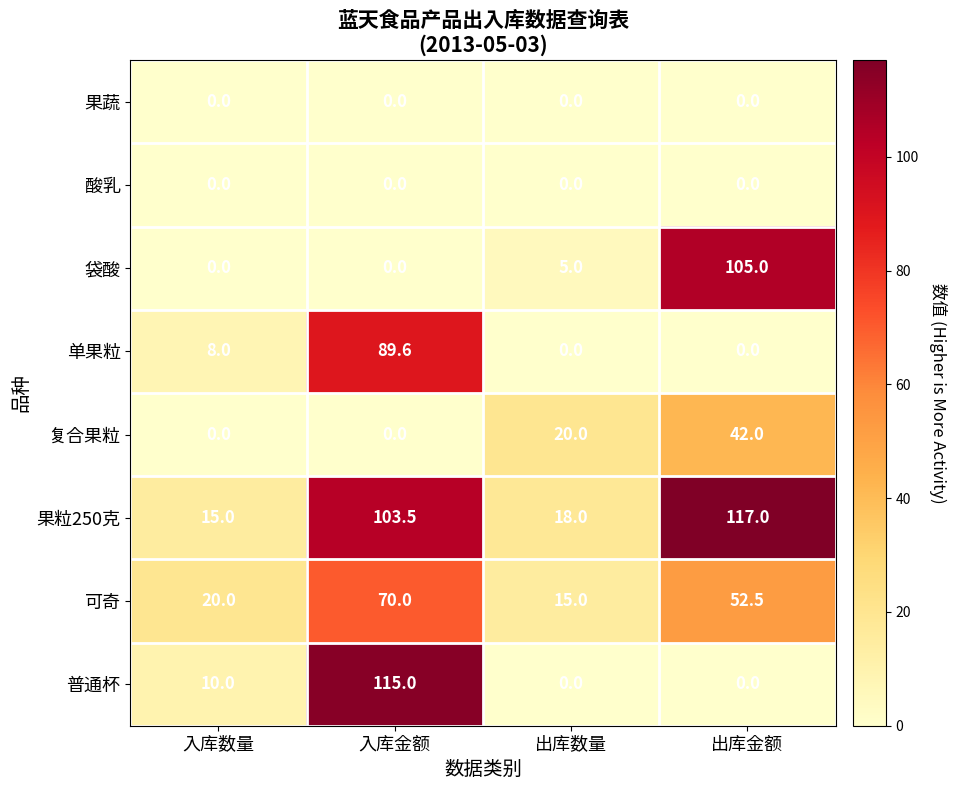

How many values in 袋酸 are above zero?

2